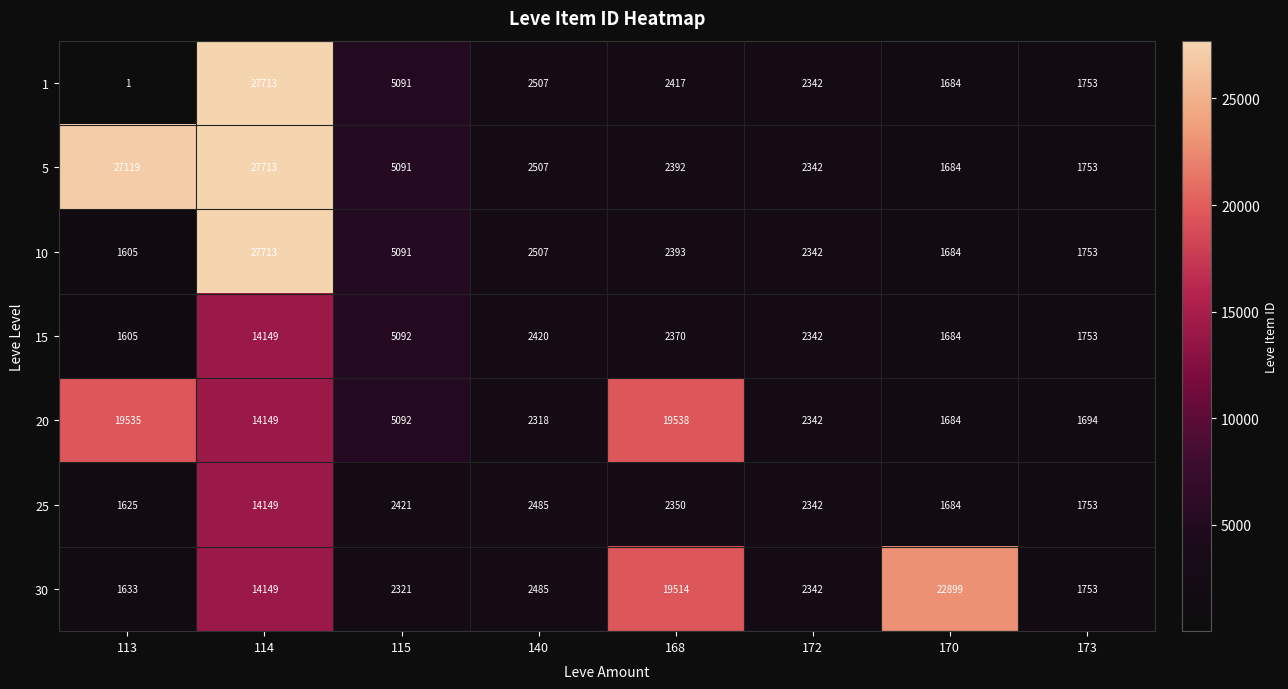

What is the smallest value displayed?

1